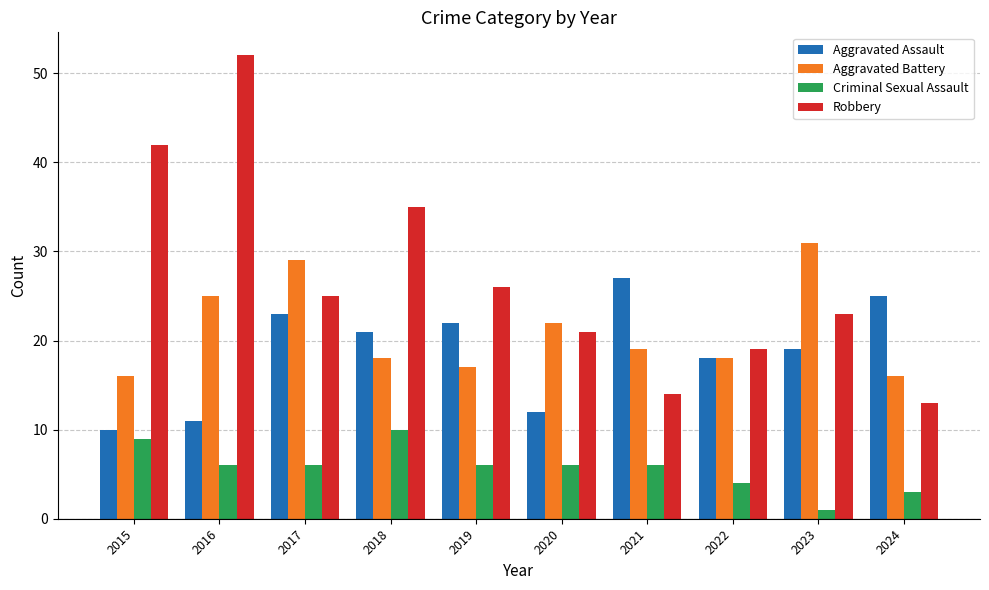

What is the total value across all series at 2024?

57